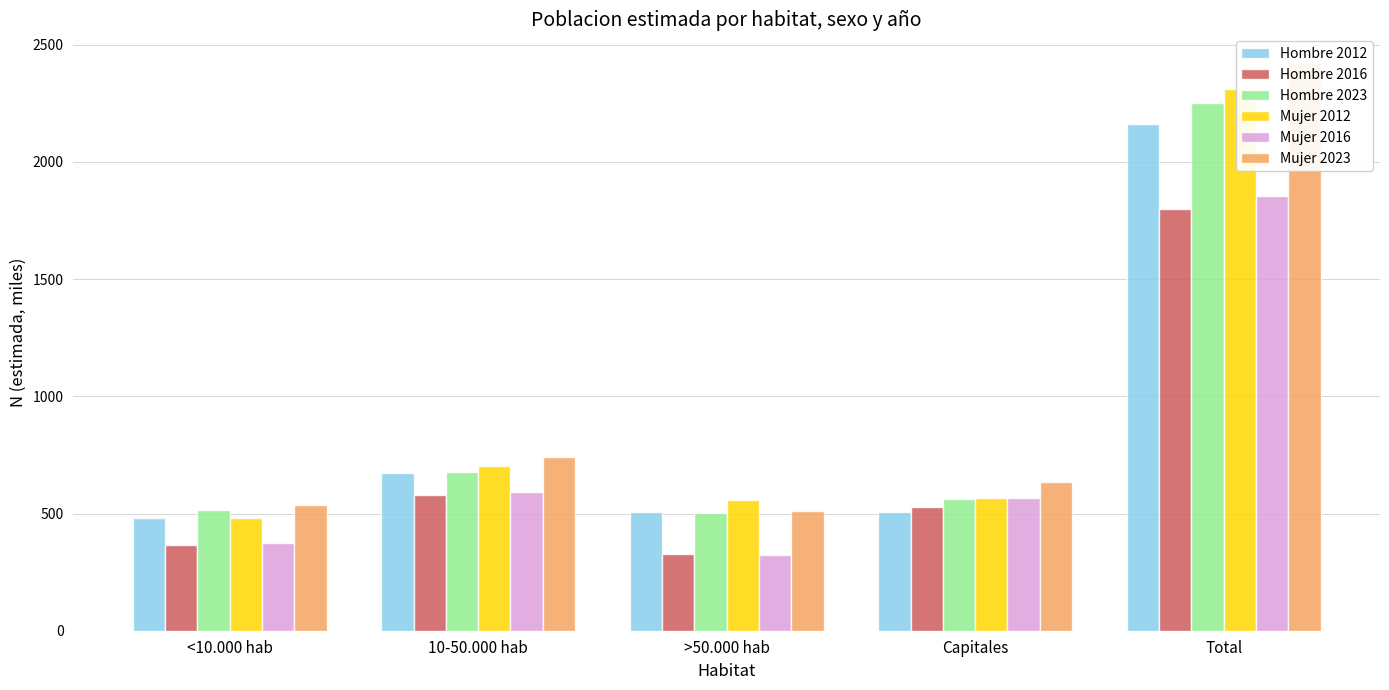

What is the difference between the second highest and minimum values in the Mujer 2023 series?

230.6